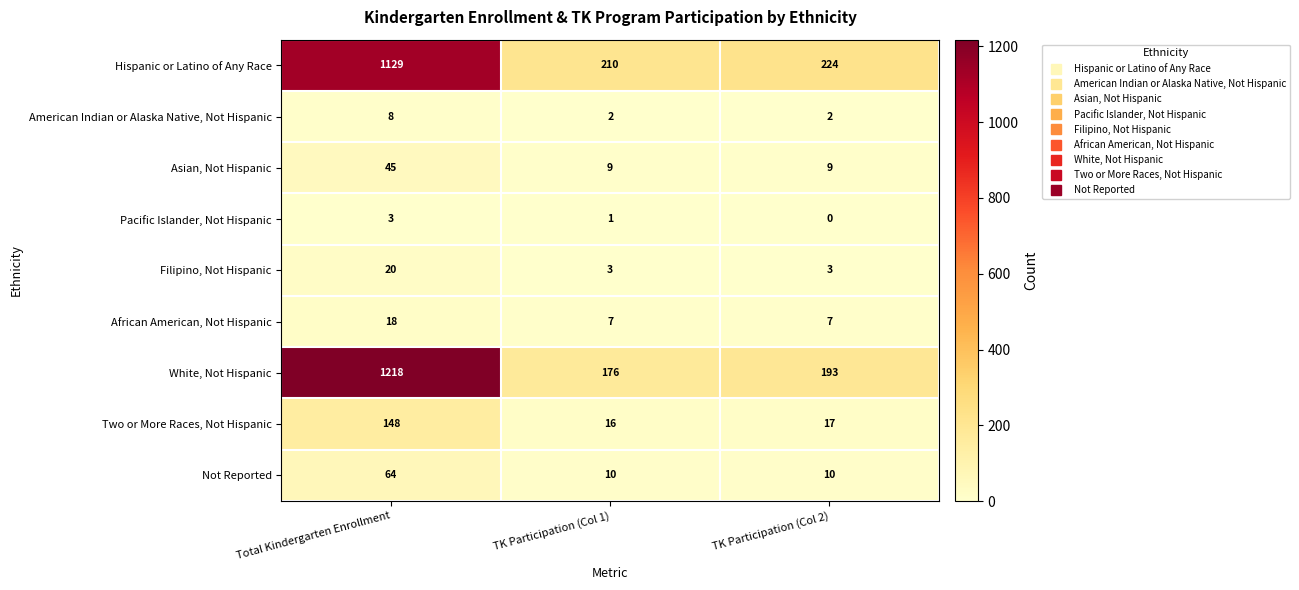

Which series changed the most between Total Kindergarten Enrollment and TK Participation (Col 2)?

White, Not Hispanic